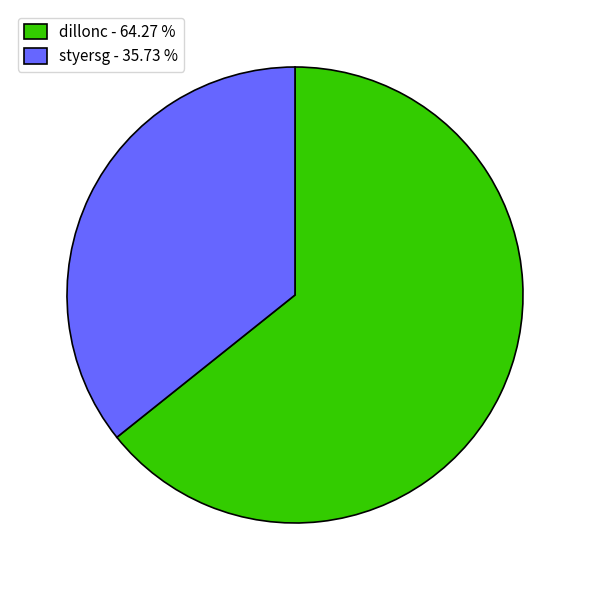

Does styersg - 35.73 % represent more than half of the total?

No